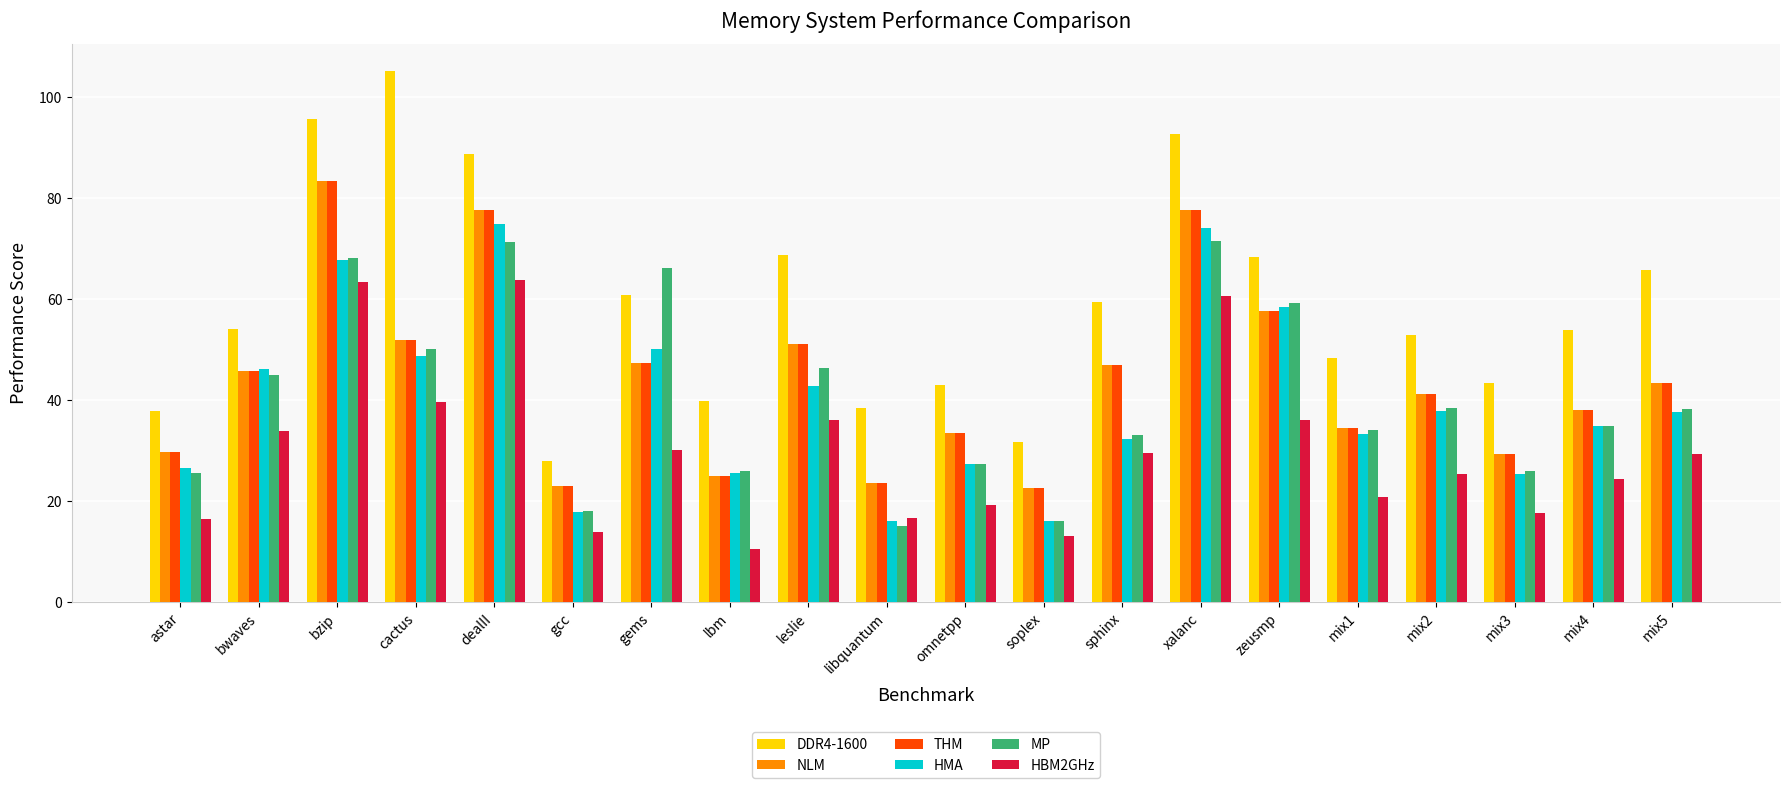

The value of HMA at zeusmp is 58.4. True or false?

True